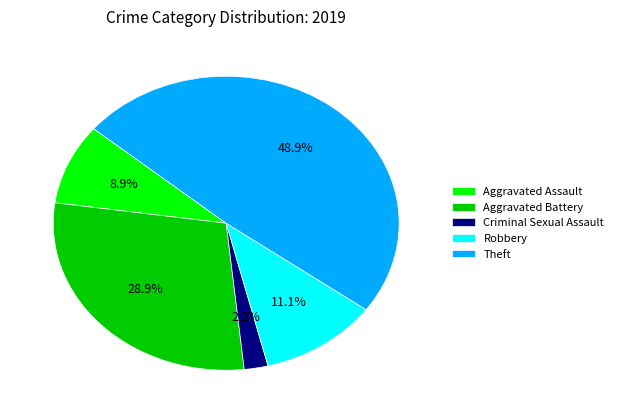

To the nearest percent, what is the combined percentage of Aggravated Assault and Robbery?

20%